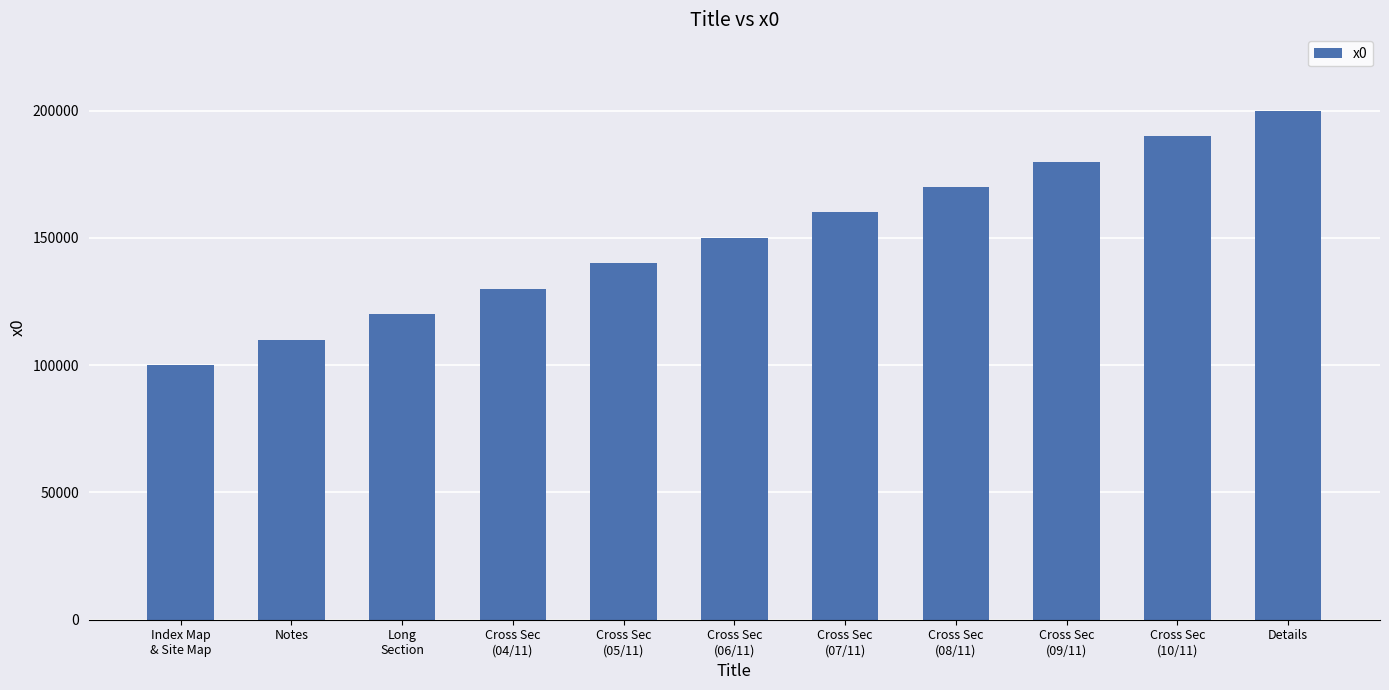

What is the change in value from Cross Sec
(07/11) to Cross Sec
(08/11)?

+10000